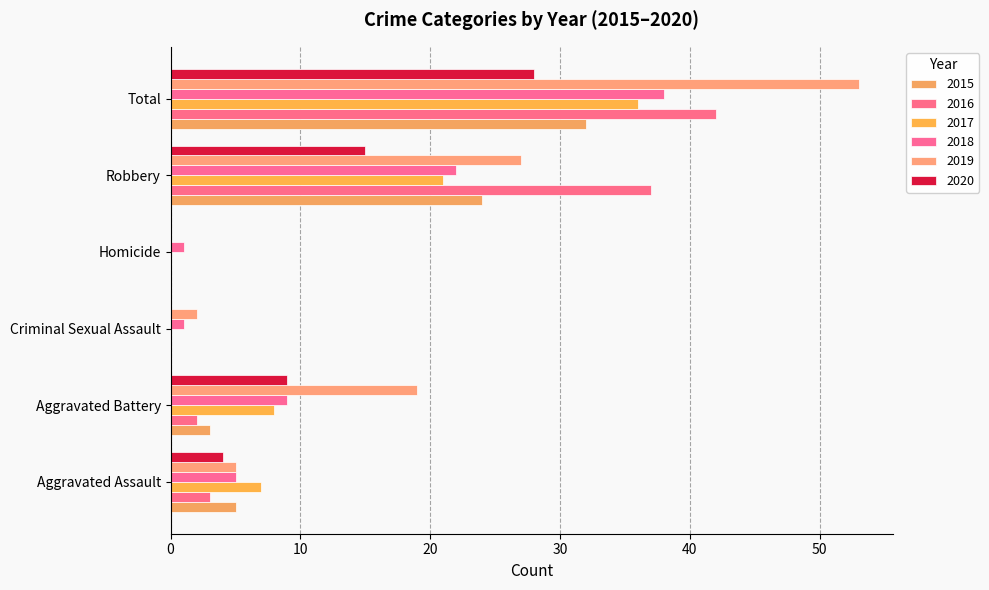

What is the greatest value displayed?

53